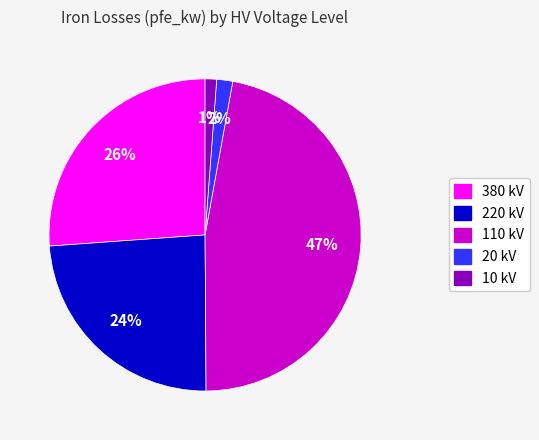

Is there any slice that represents more than half of the pie?

No